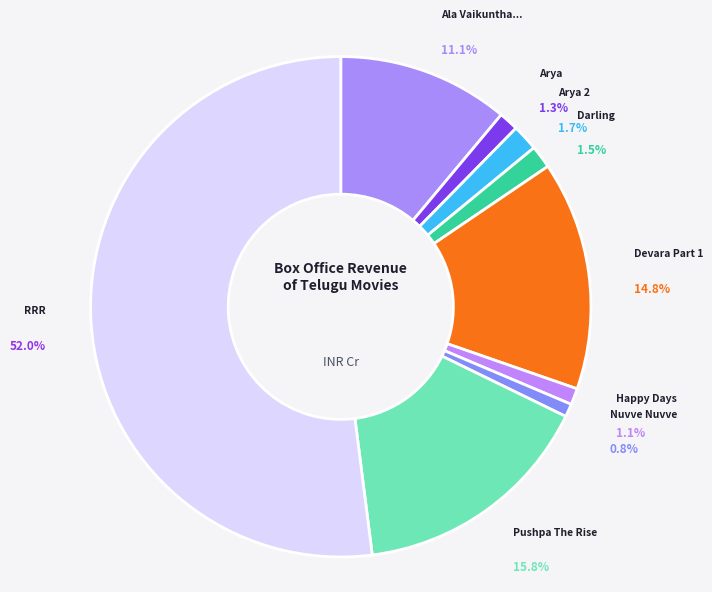

Do Nuvve Nuvve and RRR together represent more than half of the pie?

Yes